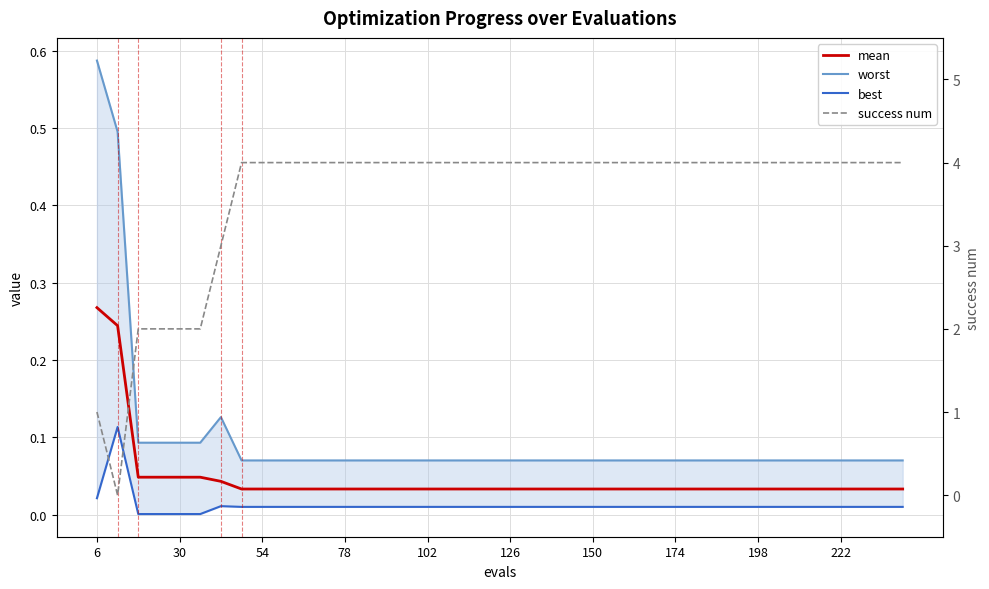

What are all the series names shown in the legend?

mean, worst, best, success num